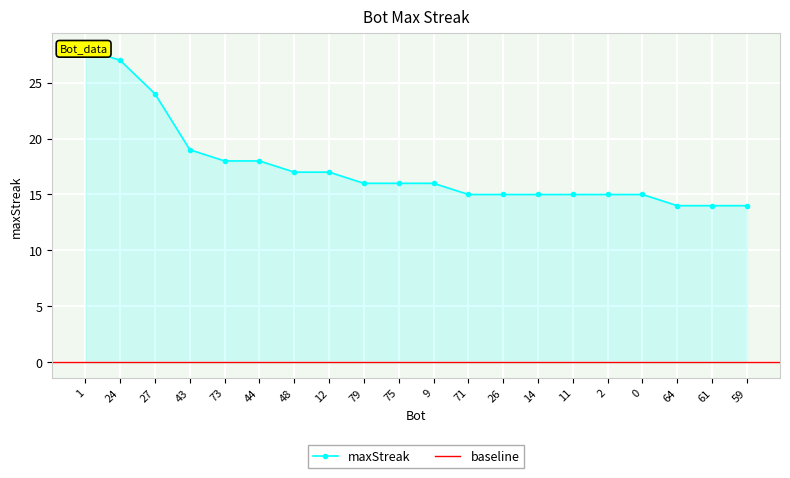

What is the difference between the second highest and second lowest values?

13